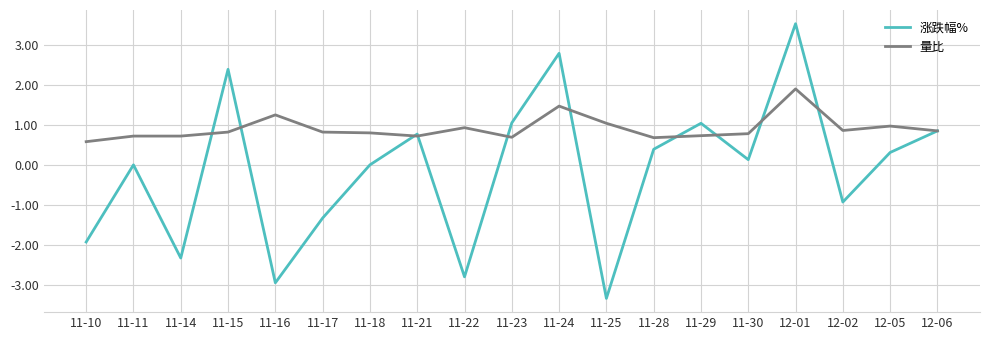

Which series has the largest range (max minus min)?

涨跌幅%